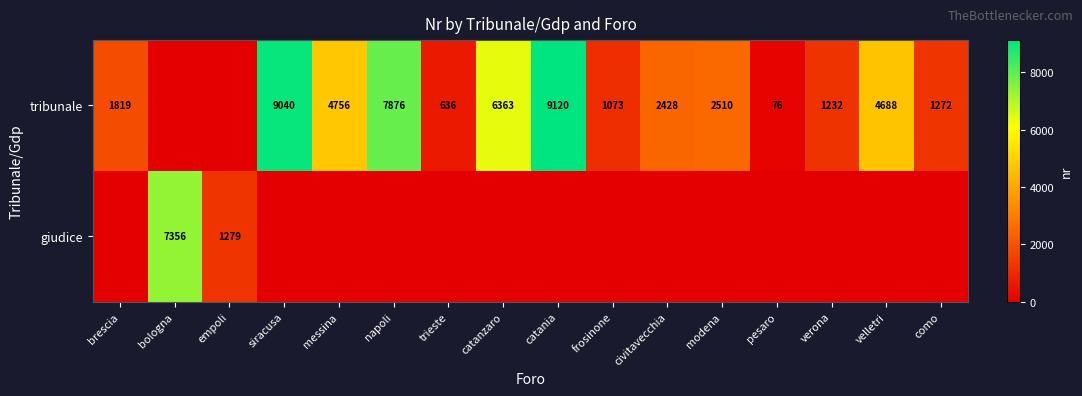

The value of giudice at empoli is 1279. True or false?

True